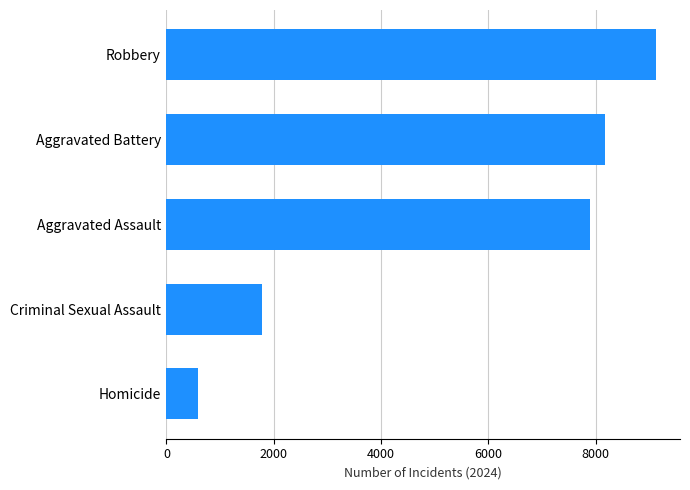

What is the sum of the values at Robbery and Aggravated Assault?

17021